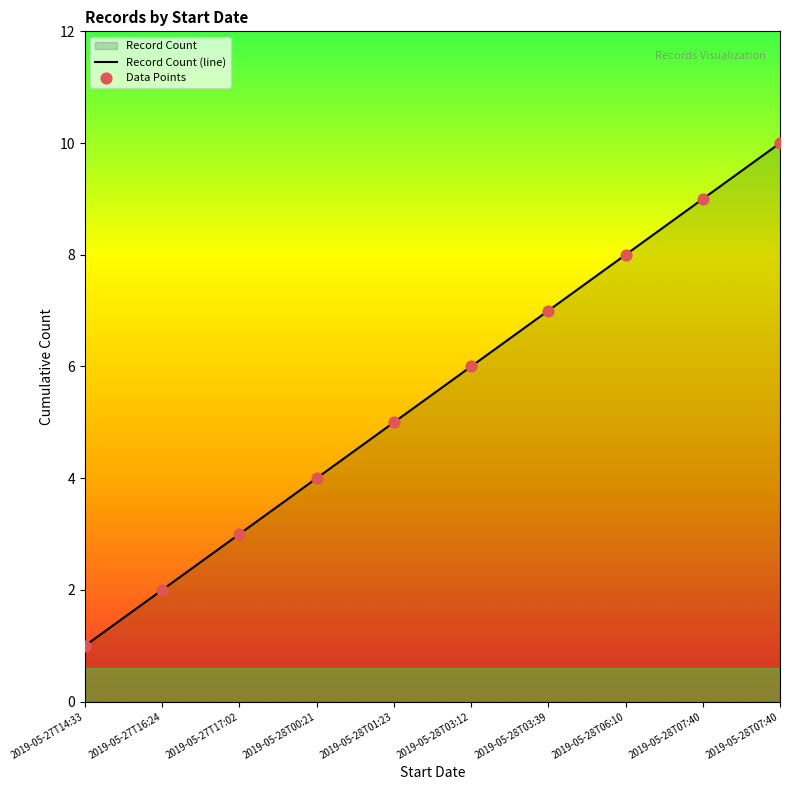

Between 2019-05-28T00:21 and 2019-05-27T14:33, which is larger?

2019-05-28T00:21